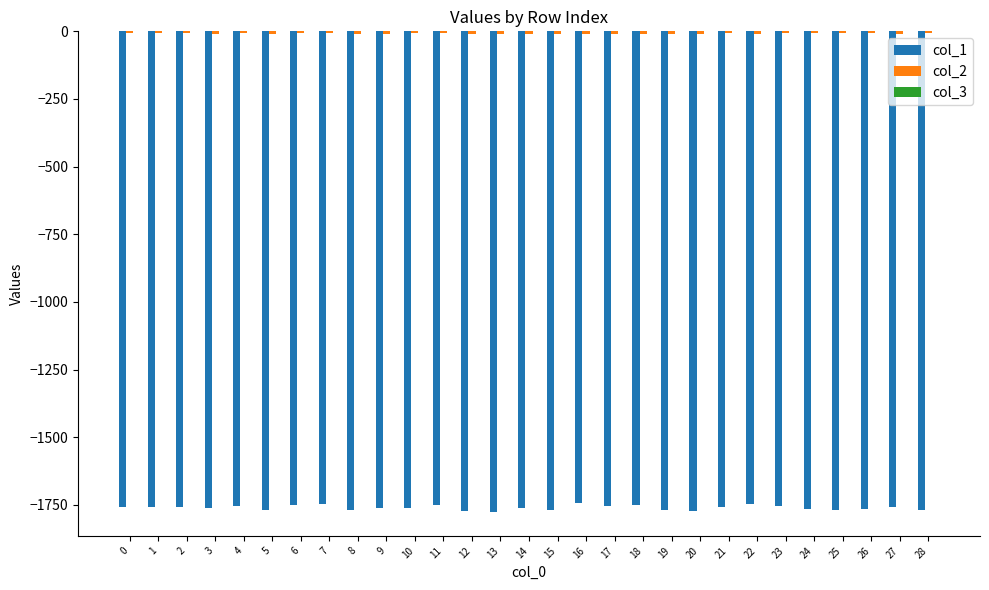

Reading left to right, extract all data points from this chart.

col_1: -1759.4	-1757.4	-1758.0	-1761.4	-1754.3	-1768.2	-1750.3	-1748.7	-1770.2	-1763.2	-1760.6	-1749.7	-1772.2	-1775.9	-1762.1	-1769.0	-1744.8	-1754.2	-1750.2	-1769.9	-1771.5	-1759.3	-1746.9	-1755.8	-1766.0	-1768.6	-1766.3	-1756.4	-1767.7
col_2: -7.7	-7.4	-7.8	-8.3	-7.4	-9.8	-7.3	-7.6	-10.5	-8.7	-7.9	-7.3	-10.3	-10.9	-8.3	-9.6	-8.7	-8.9	-8.8	-9.7	-10.0	-6.4	-8.1	-7.1	-6.6	-6.6	-7.1	-9.3	-6.8
col_3: -0.1	-0.1	-0.1	-0.1	-0.1	-0.1	-0.1	-0.1	-0.1	-0.1	-0.1	-0.1	-0.0	-0.0	-0.1	-0.1	-0.1	-0.1	-0.1	-0.1	-0.0	-0.3	-0.1	-0.2	-0.2	-0.2	-0.2	-0.1	-0.2